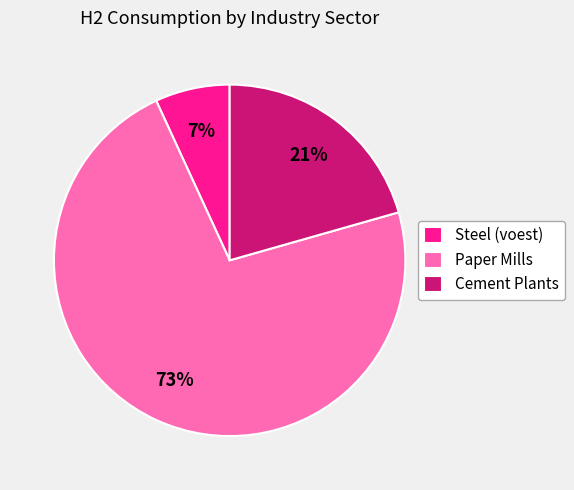

Which category has the biggest portion of the pie?

Paper Mills